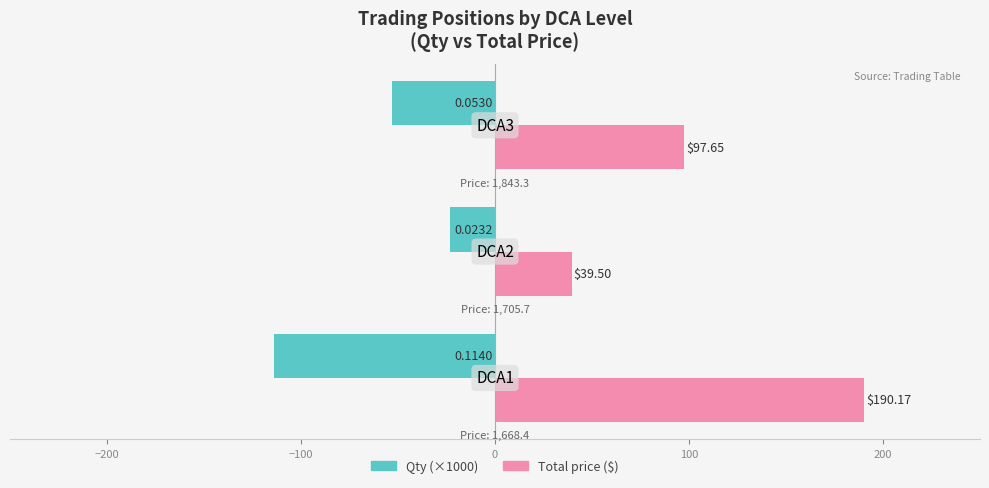

What is the greatest value displayed?

190.2